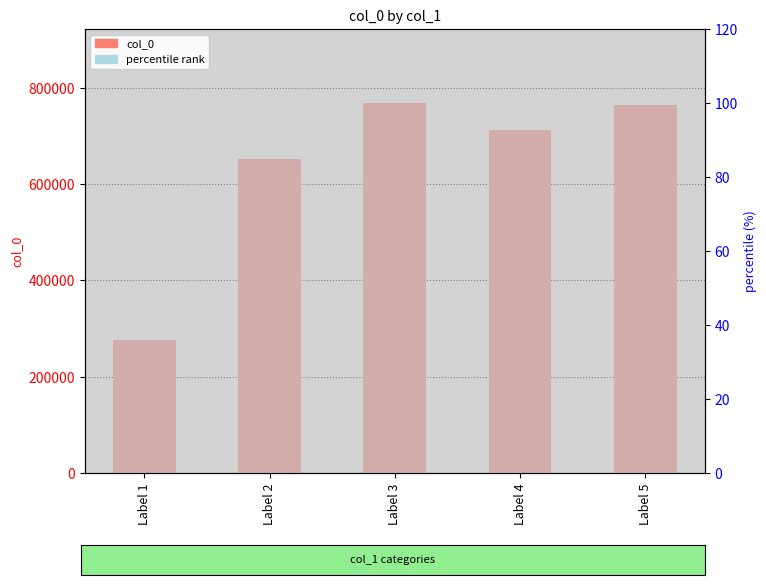

What value does the col_0 series have at Label 3?

768469.0